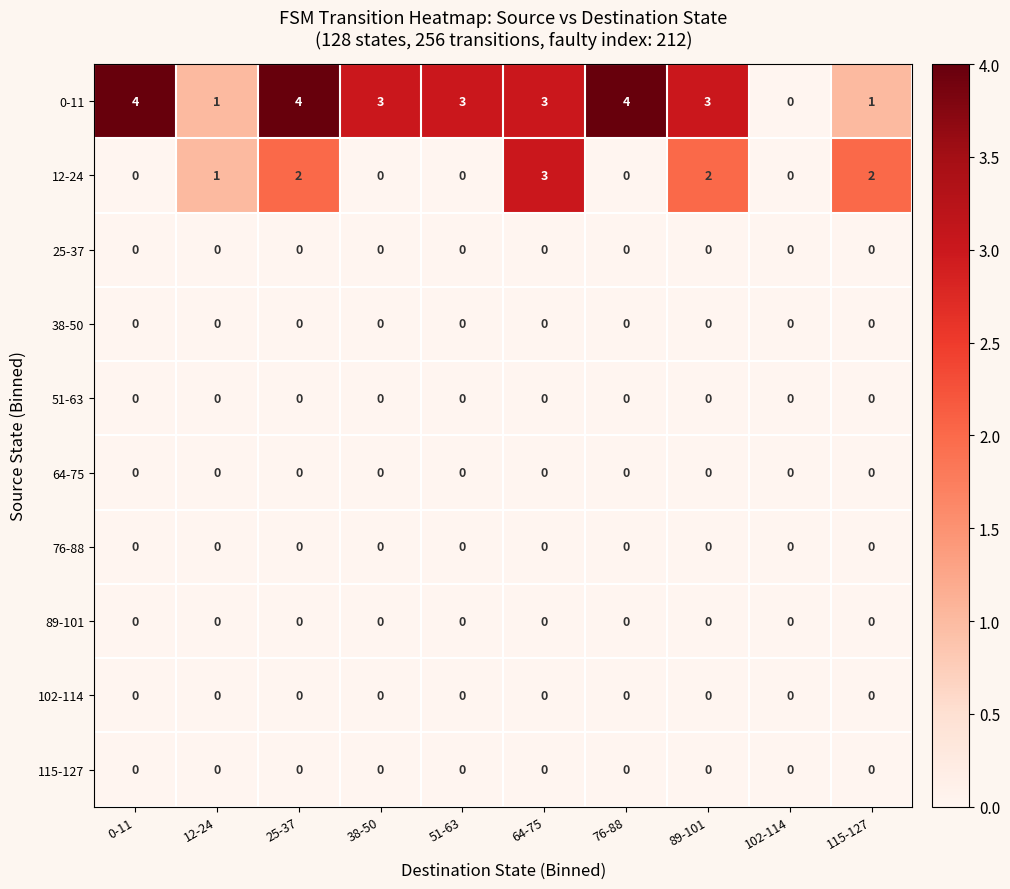

Which series has the widest spread of values?

0-11